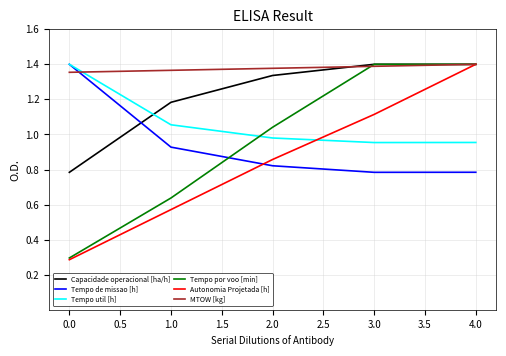

Rank the categories by Autonomia Projetada [h] value from lowest to highest.

0.0, 1.0, 2.0, 3.0, 4.0